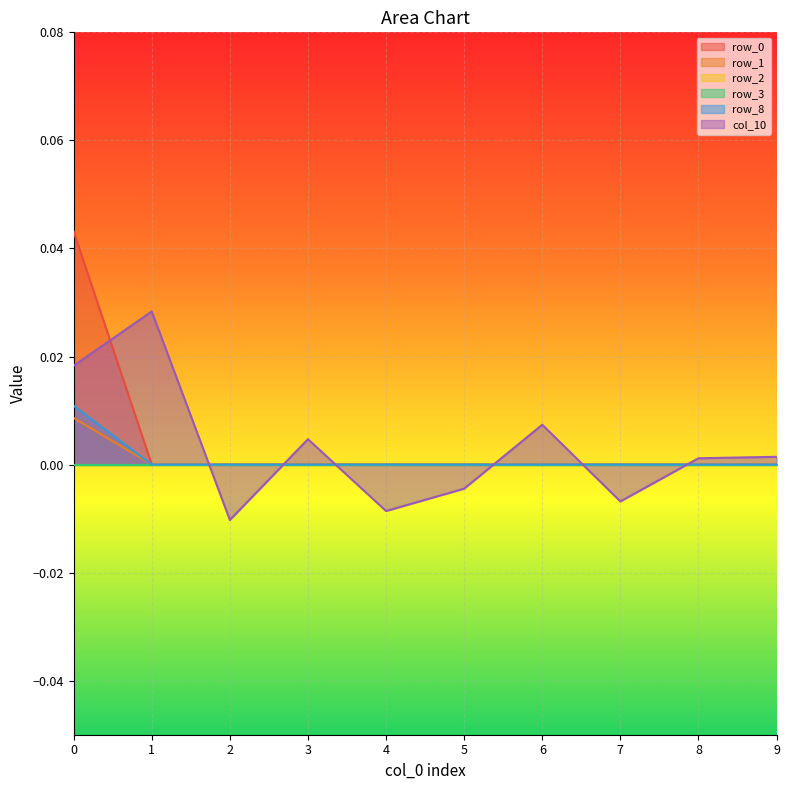

How many data points in col_10 are above 0?

6